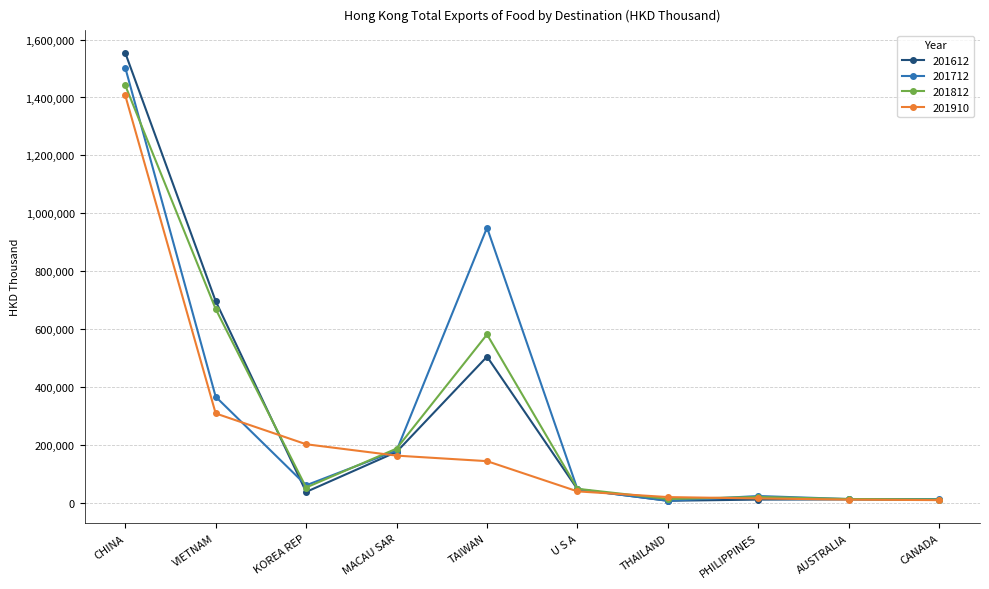

Between which two adjacent categories do 201910 and 201612 first intersect?

VIETNAM and KOREA REP